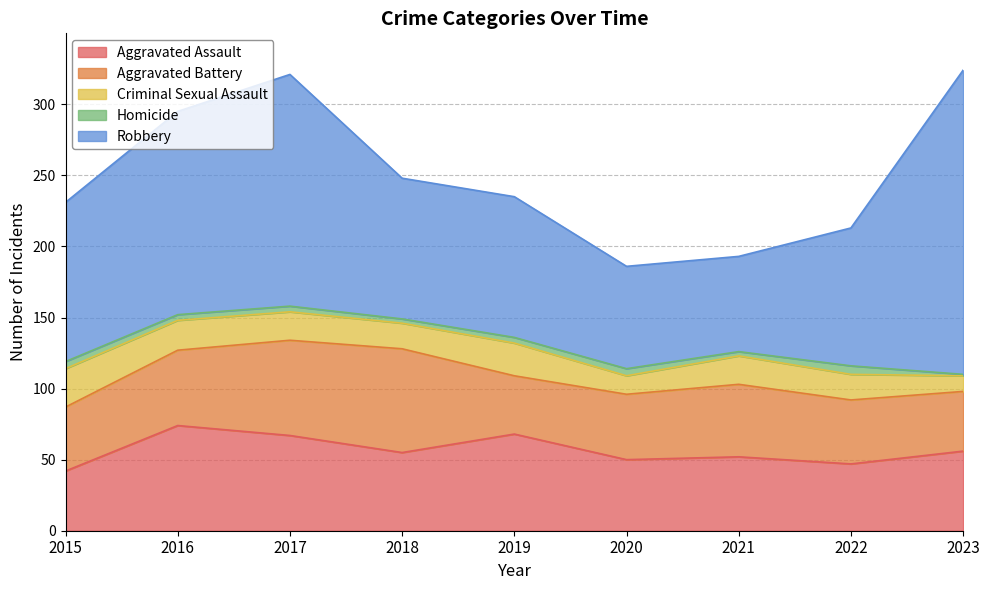

Is the value of Aggravated Battery at 2015 greater than the value of Criminal Sexual Assault at 2016?

Yes